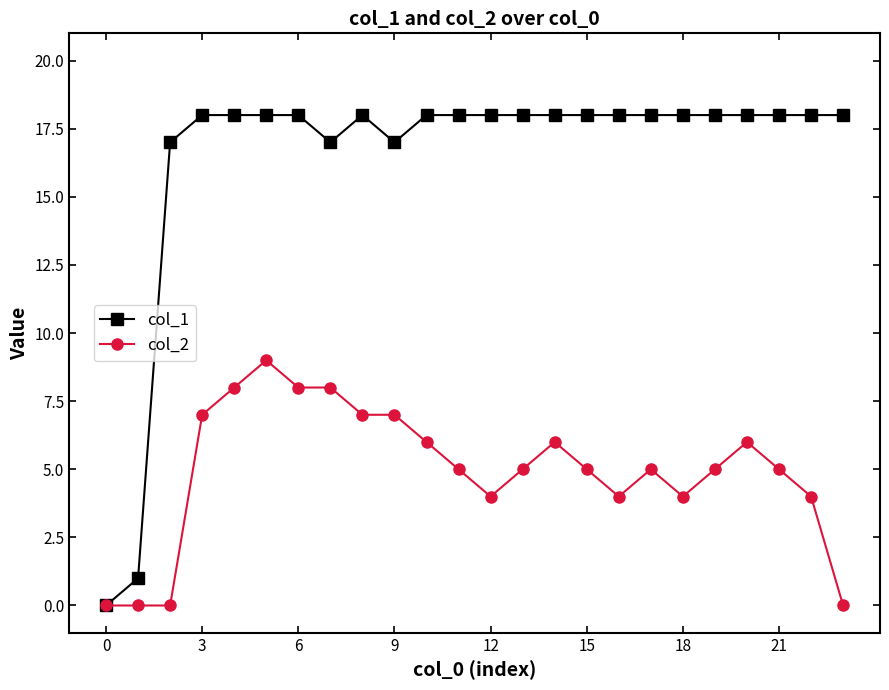

What is the maximum value for col_1?

18